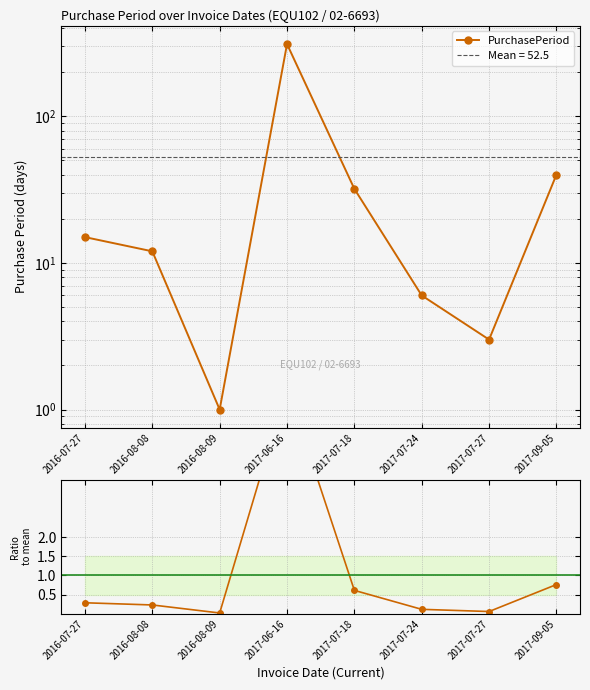

Reading left to right, transcribe all the data shown in this chart.

PurchasePeriod: 15.0	12.0	1.0	311.0	32.0	6.0	3.0	40.0
Ratio to mean: 0.3	0.2	0.0	5.9	0.6	0.1	0.1	0.8